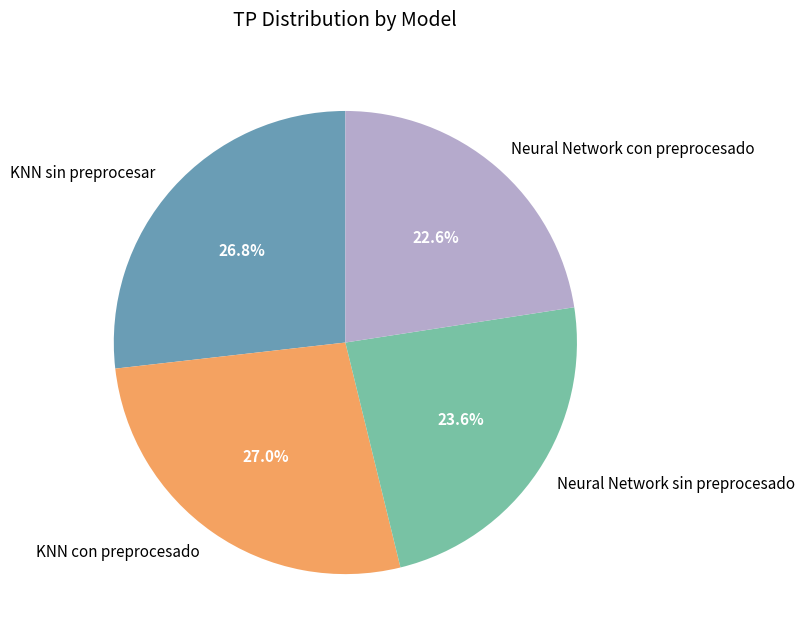

To the nearest percent, what percentage of the pie is Neural Network con preprocesado?

23%